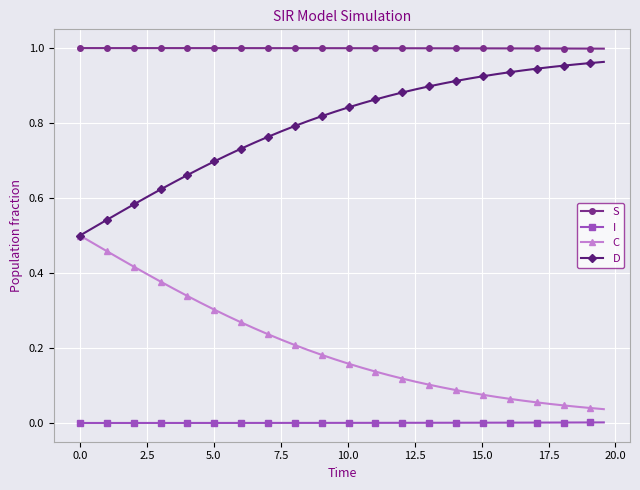

True or false: C and S intersect in this chart.

False